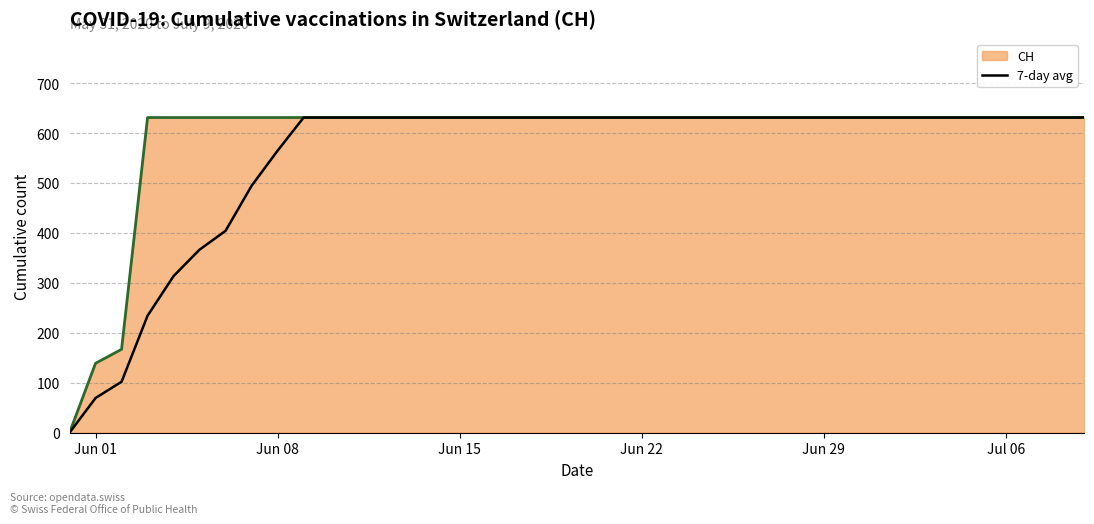

What is the maximum value for CH?

631.0